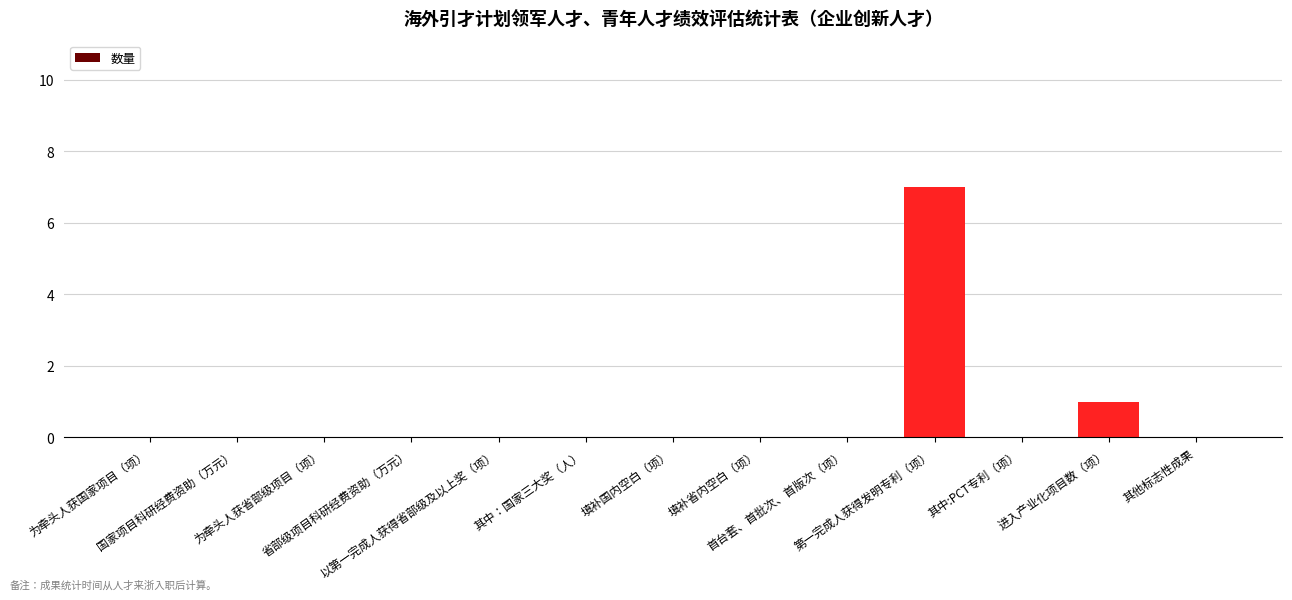

What is the sum of all values?

8